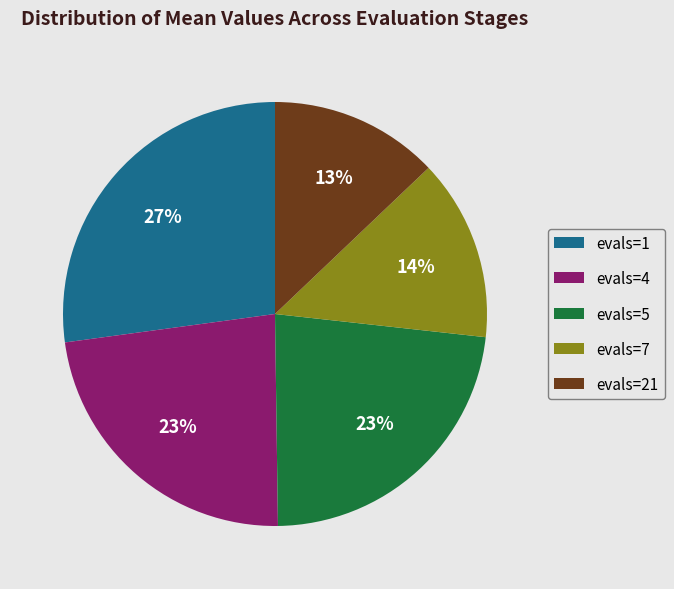

Does evals=1 account for over 50% of the chart?

No